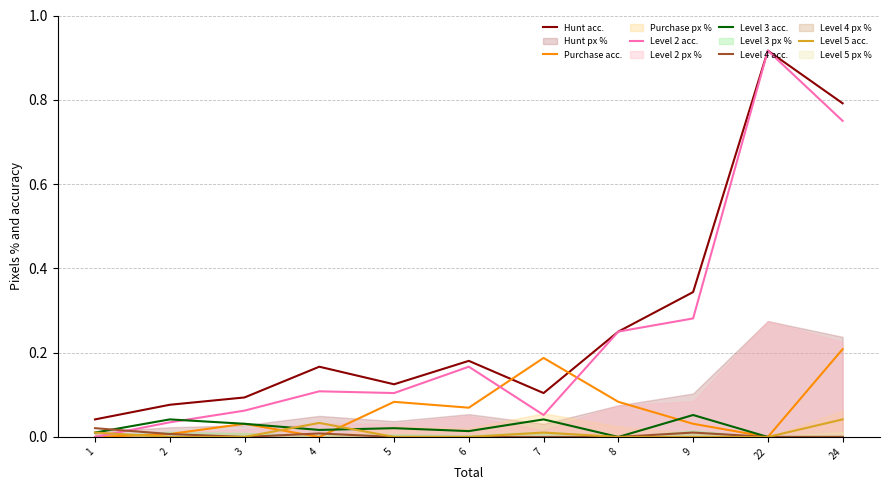

At how many categories does at least one series exceed 0?

11